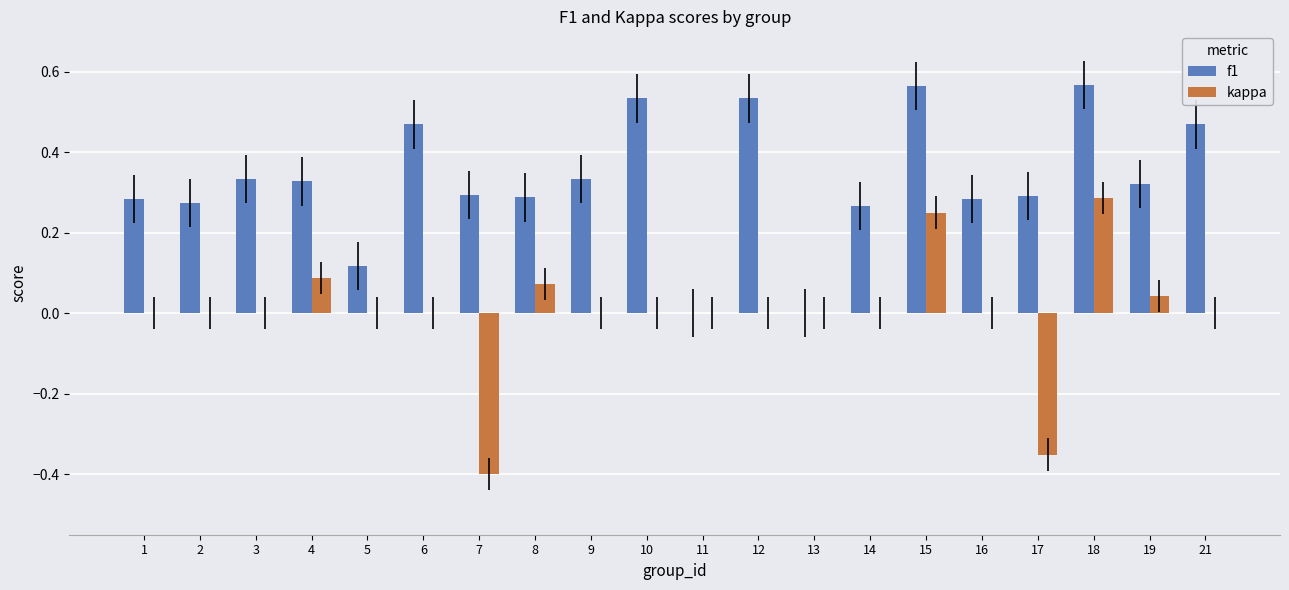

Are the bars horizontal?

No